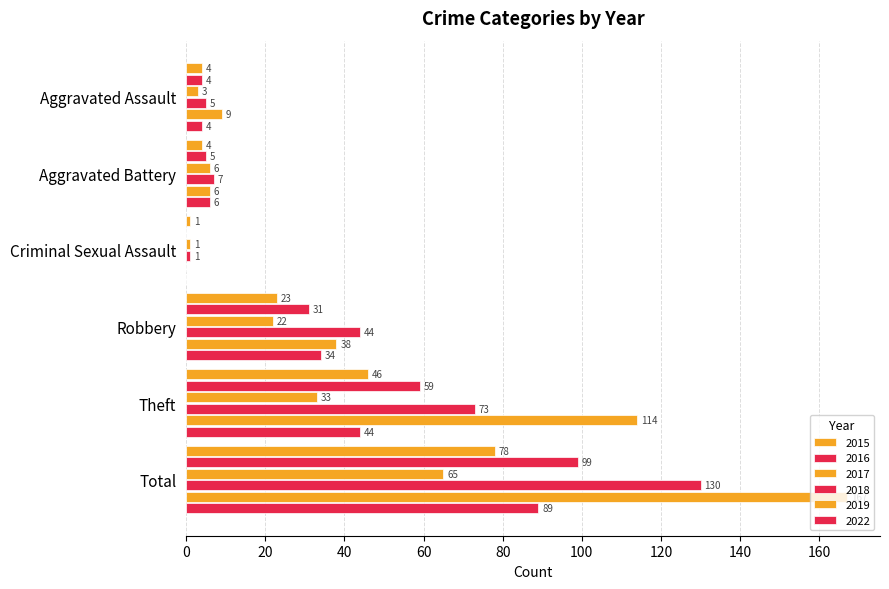

At which label does 2022 reach its minimum?

Criminal Sexual Assault